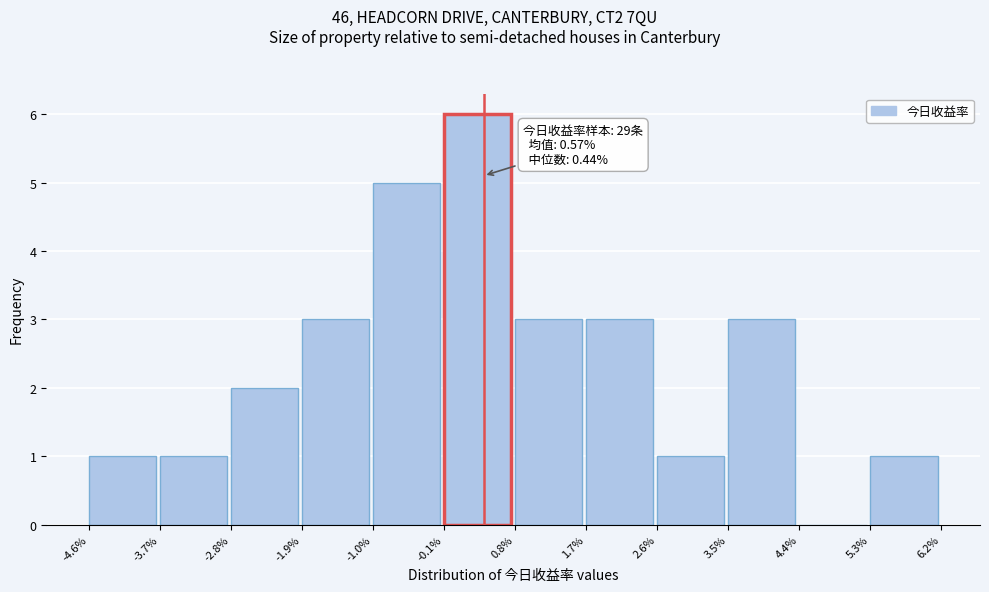

Which range on the x-axis has the tallest bar?

-0.1% to 0.8%